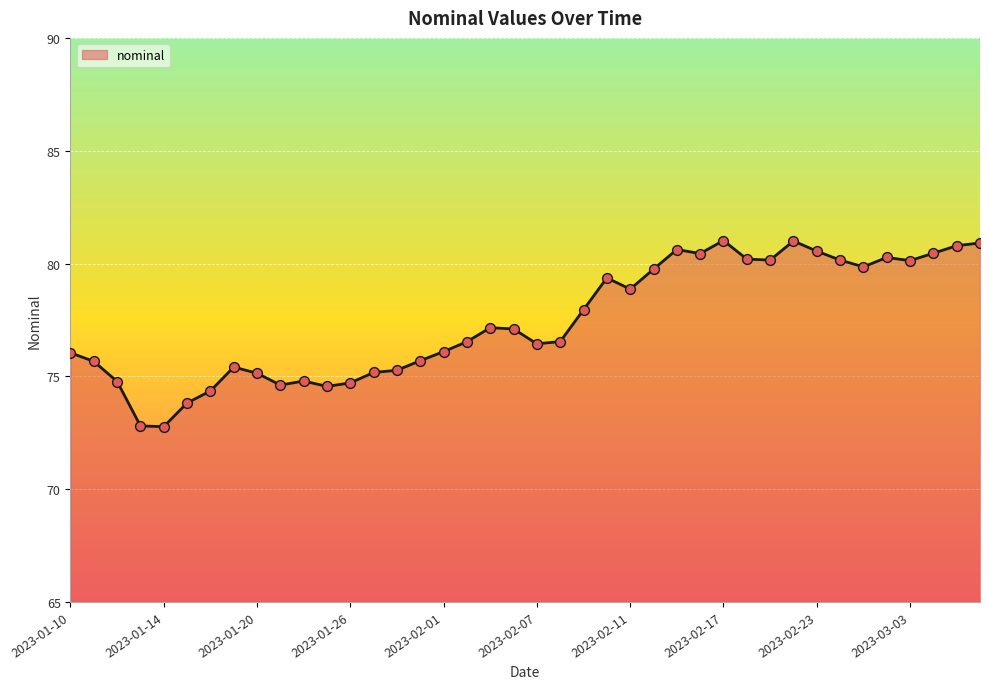

What is the difference between the maximum and minimum values?

8.2